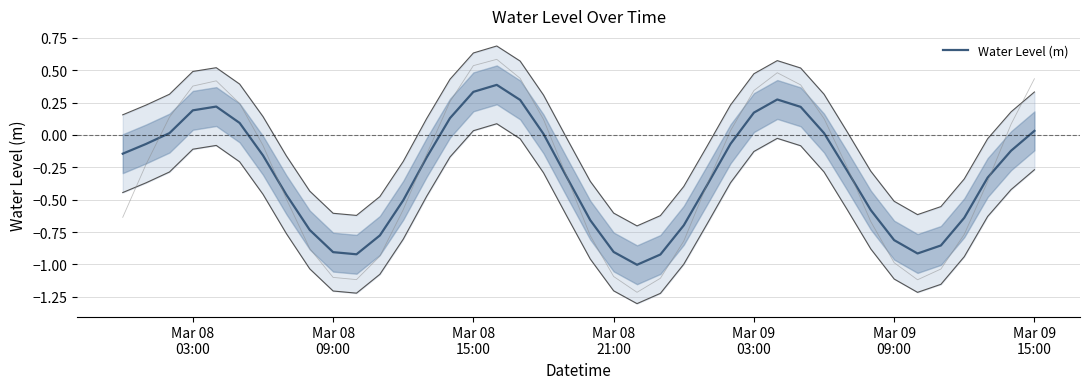

Count the number of categories in the chart.

40